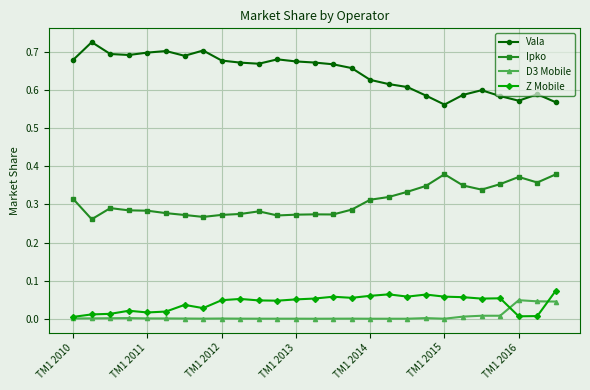

True or false: D3 Mobile and Vala cross at least once.

False